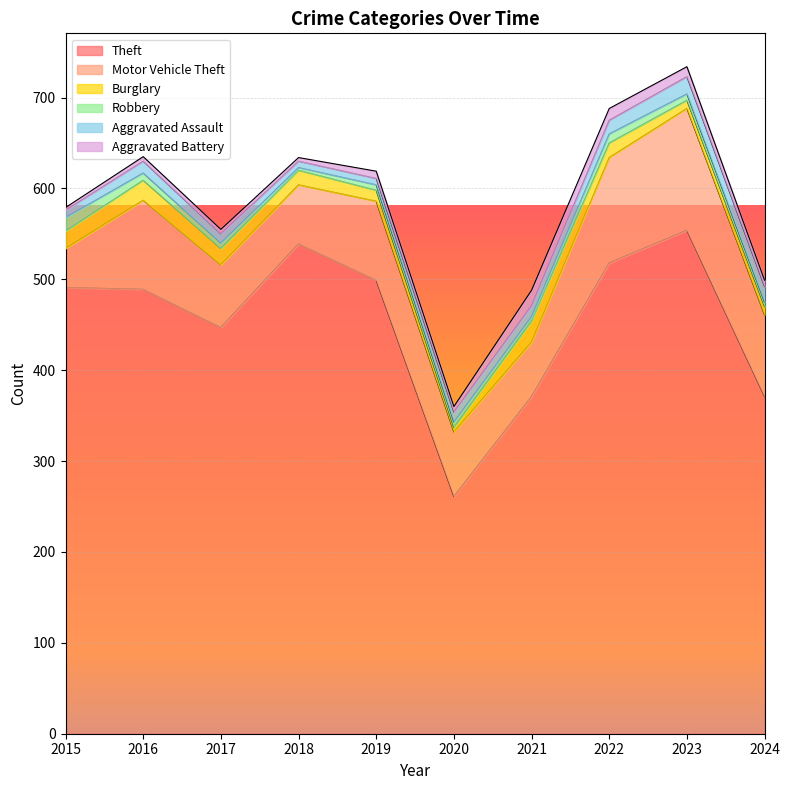

What is the minimum value shown in the chart?

3